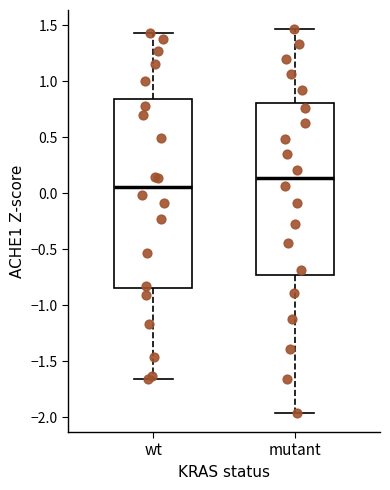

Which box has the highest median line?

mutant